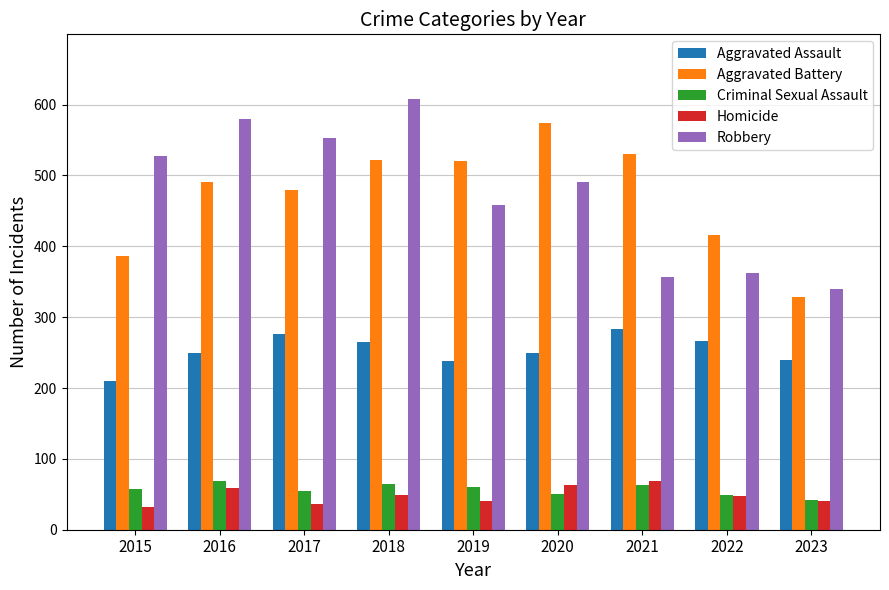

The Aggravated Battery series shows 777 at 2017. True or false?

False